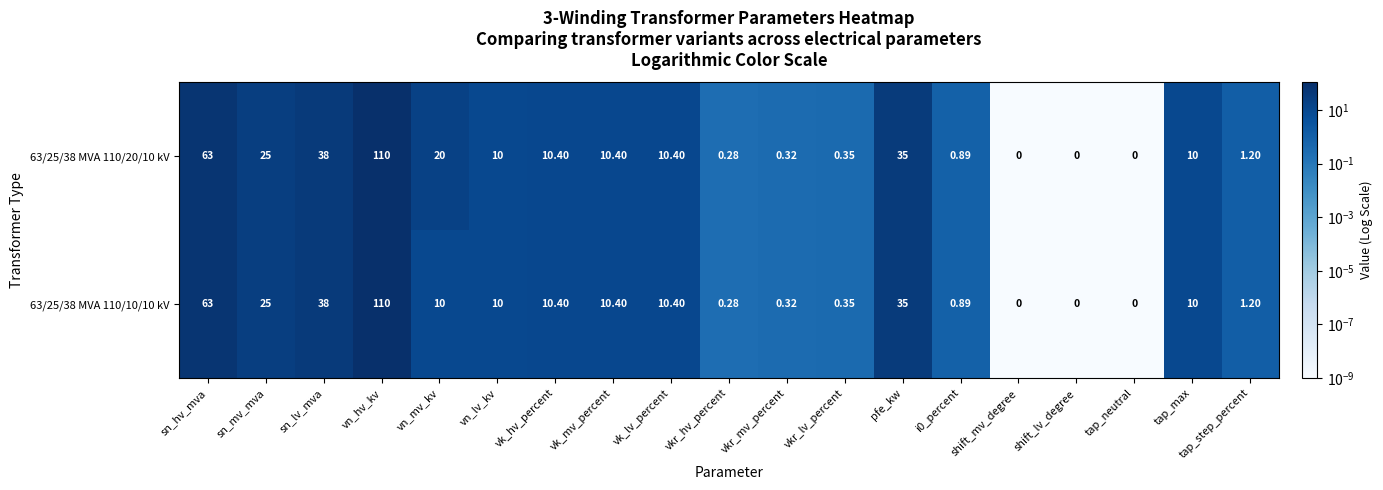

At which category is the sum across all series the highest?

vn_hv_kv